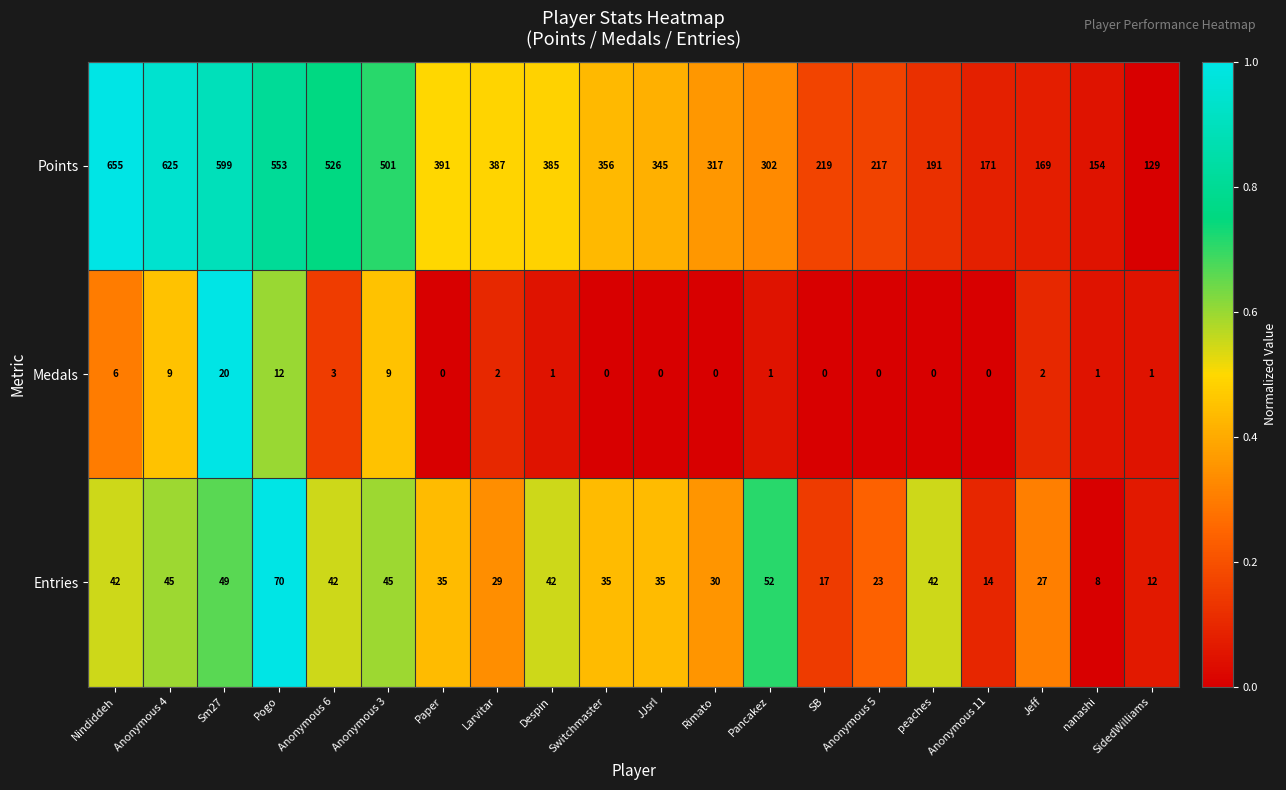

Which label corresponds to the largest value in the chart?

Nindiddeh